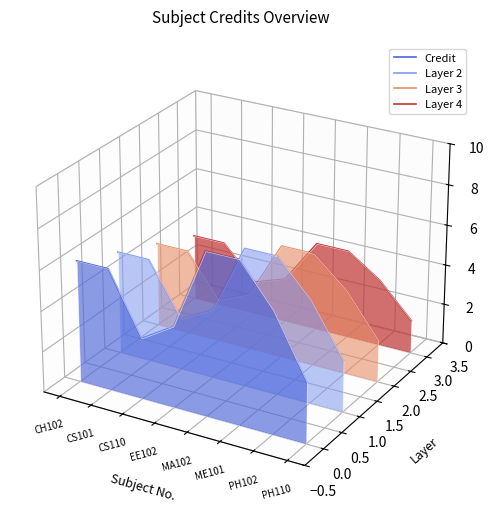

What is the label of the 8th point from the left?

PH110